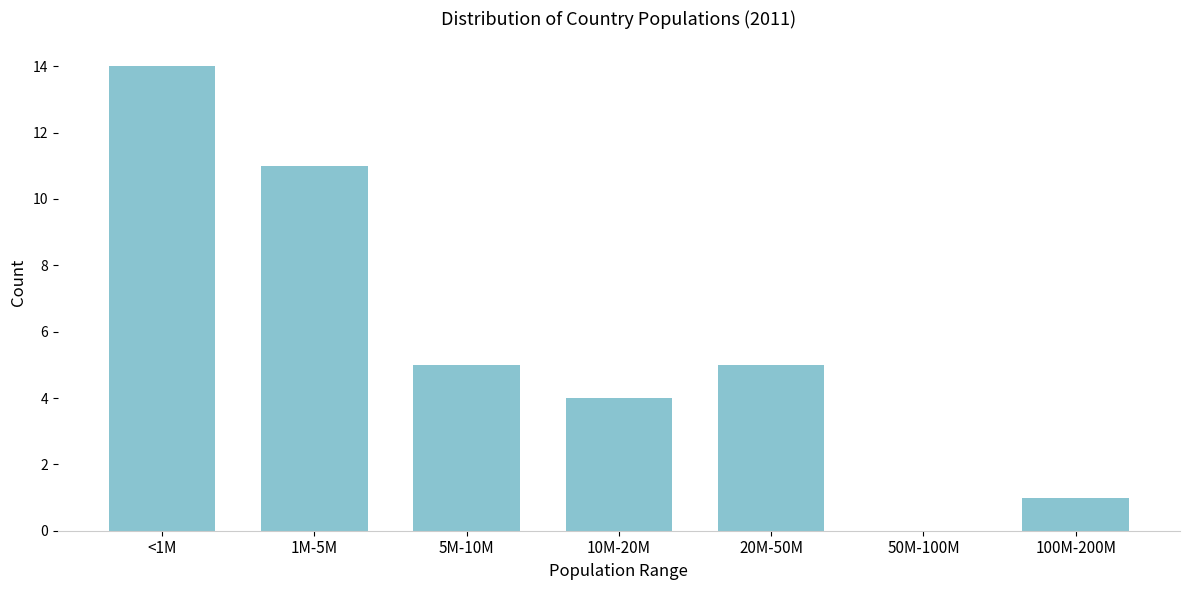

Reading left to right, transcribe all the data shown in this chart.

<1M=14	1M-5M=11	5M-10M=5	10M-20M=4	20M-50M=5	50M-100M=0	100M-200M=1